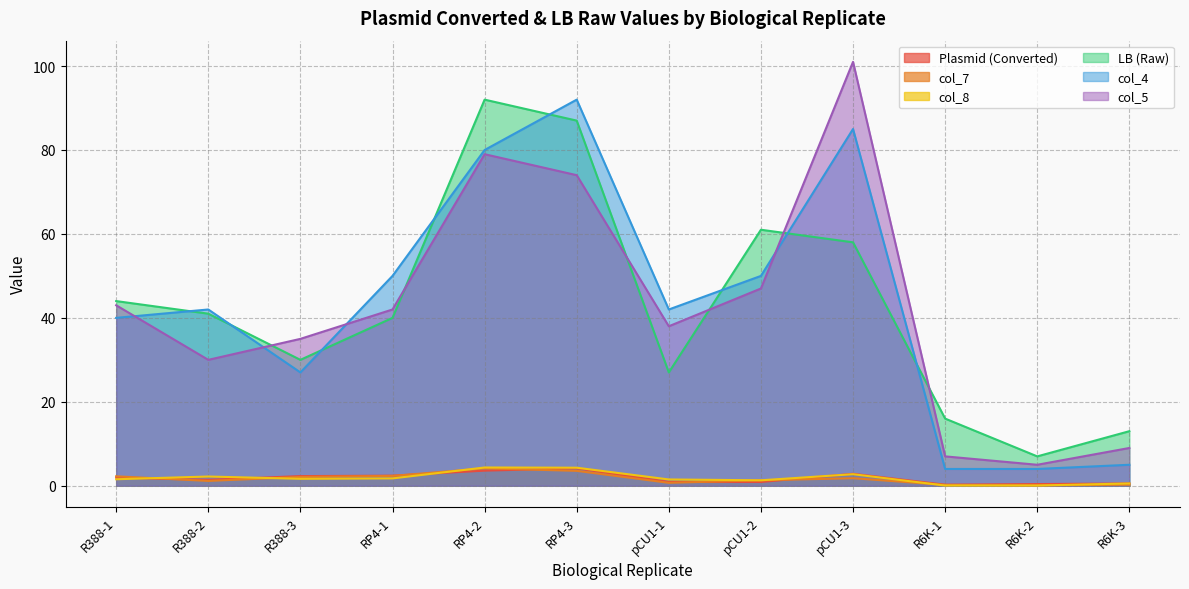

What is the sum of all col_8 values?

22.0